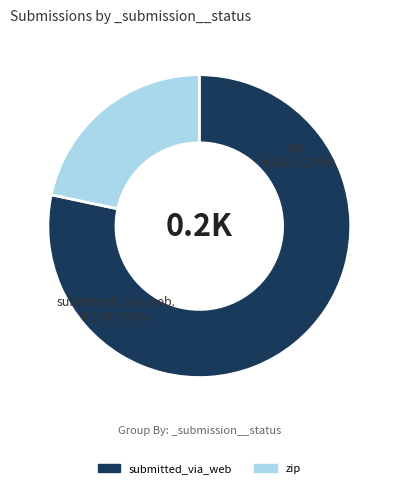

Which slice represents more than half of the pie?

submitted_via_web